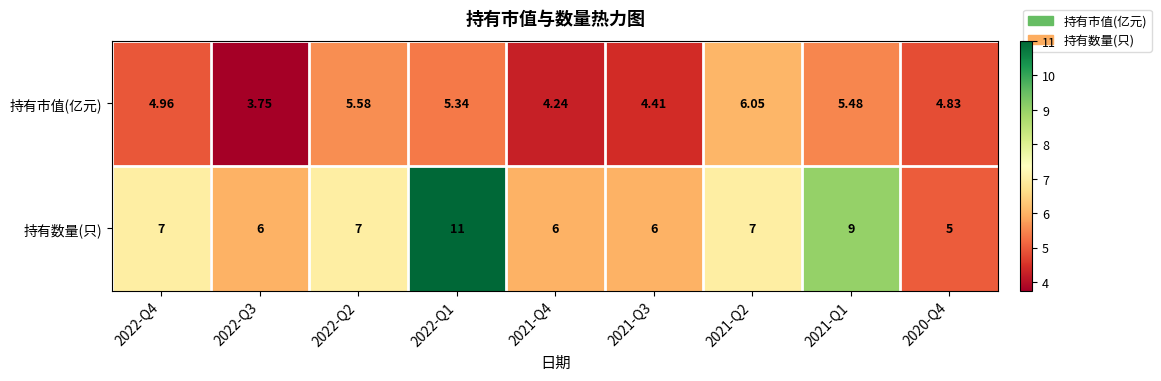

Which category has the highest value across all series?

2022-Q1